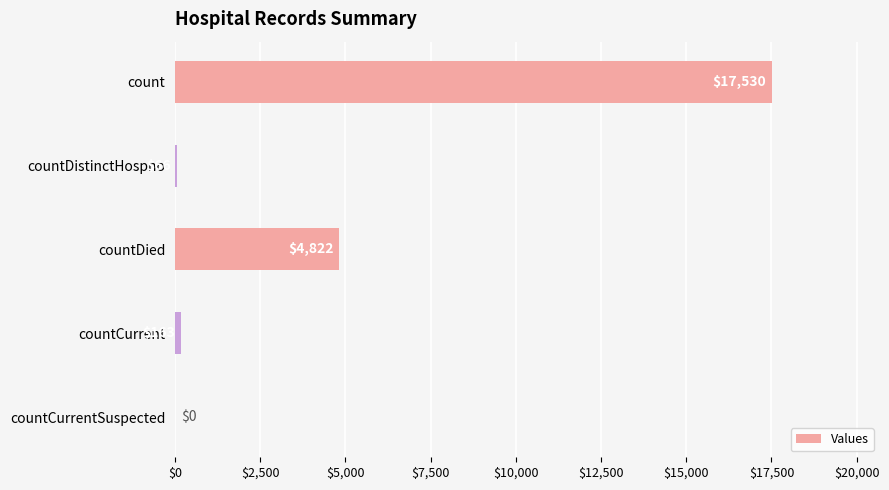

What is the sum of all values?

22581